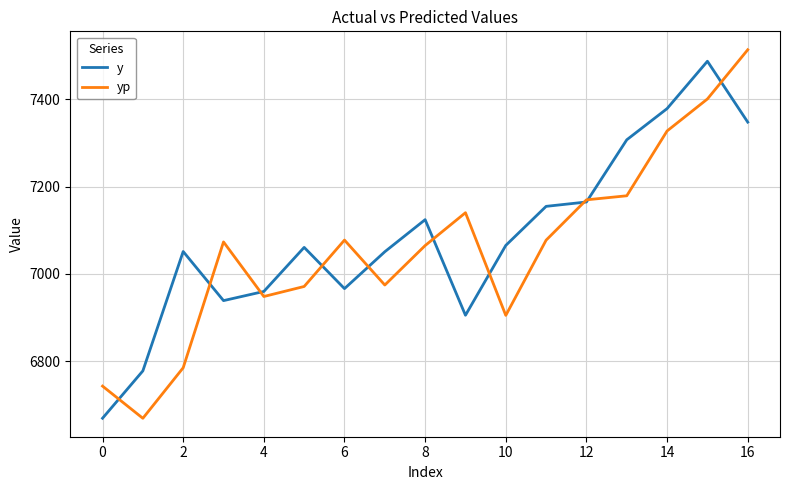

How many series are shown in this chart?

2